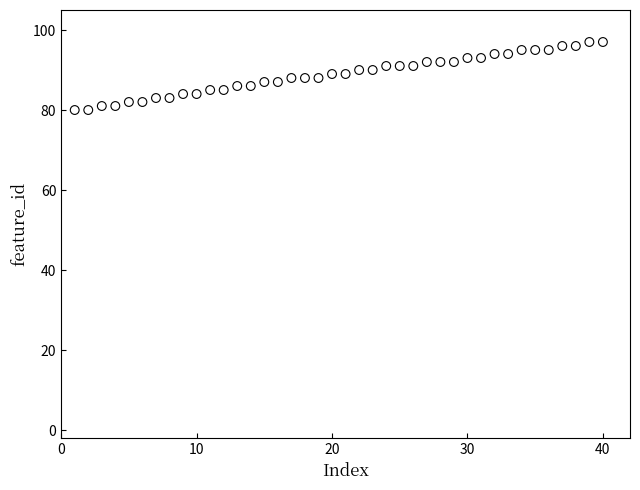

What is the range of Y values (max minus min)?

17